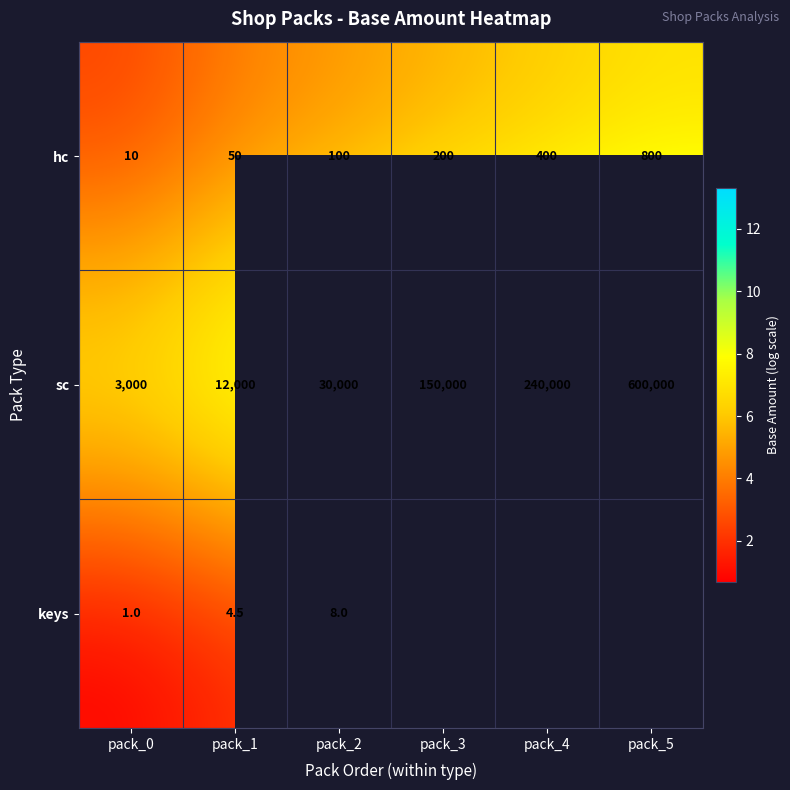

Is the value of keys at pack_0 greater than the value of sc at pack_4?

No